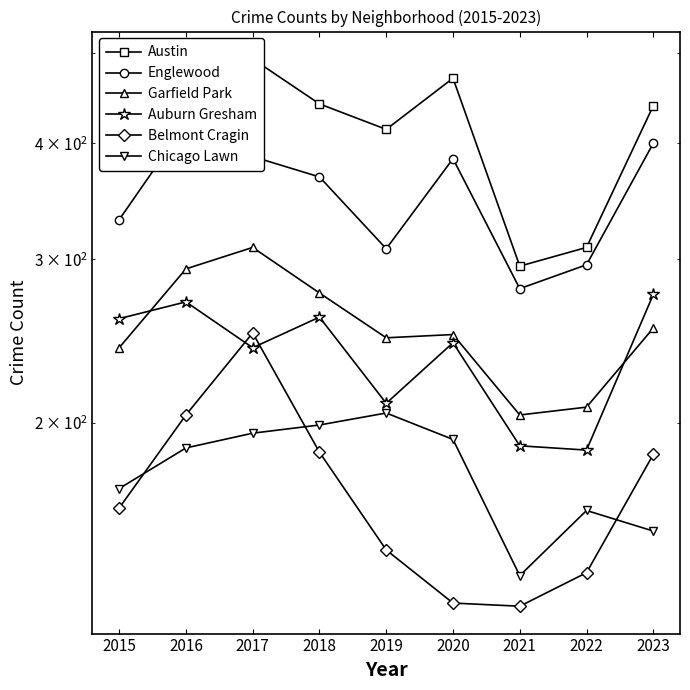

The Auburn Gresham series shows 189 at 2021. True or false?

True